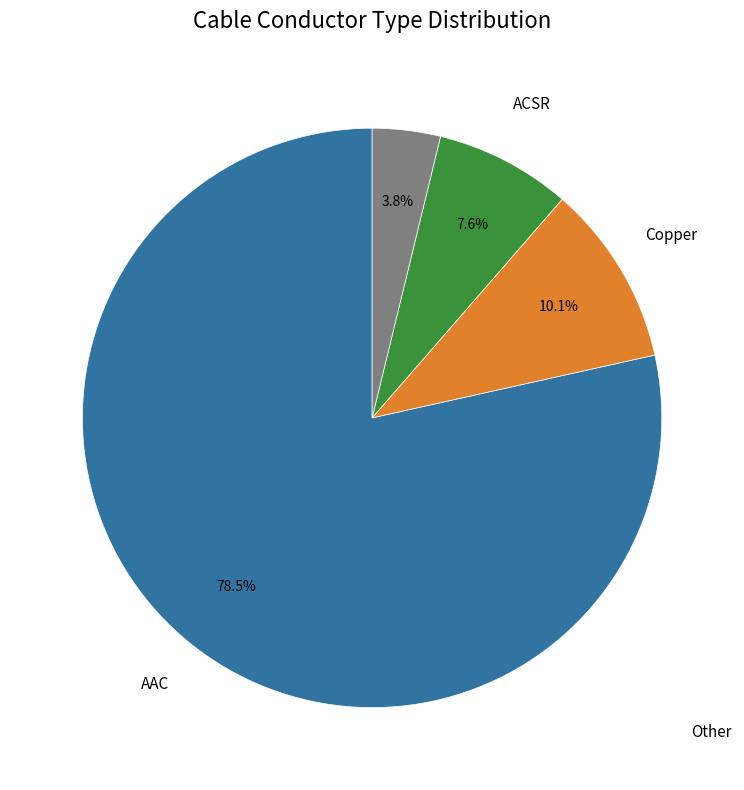

Does any single category account for the majority?

Yes